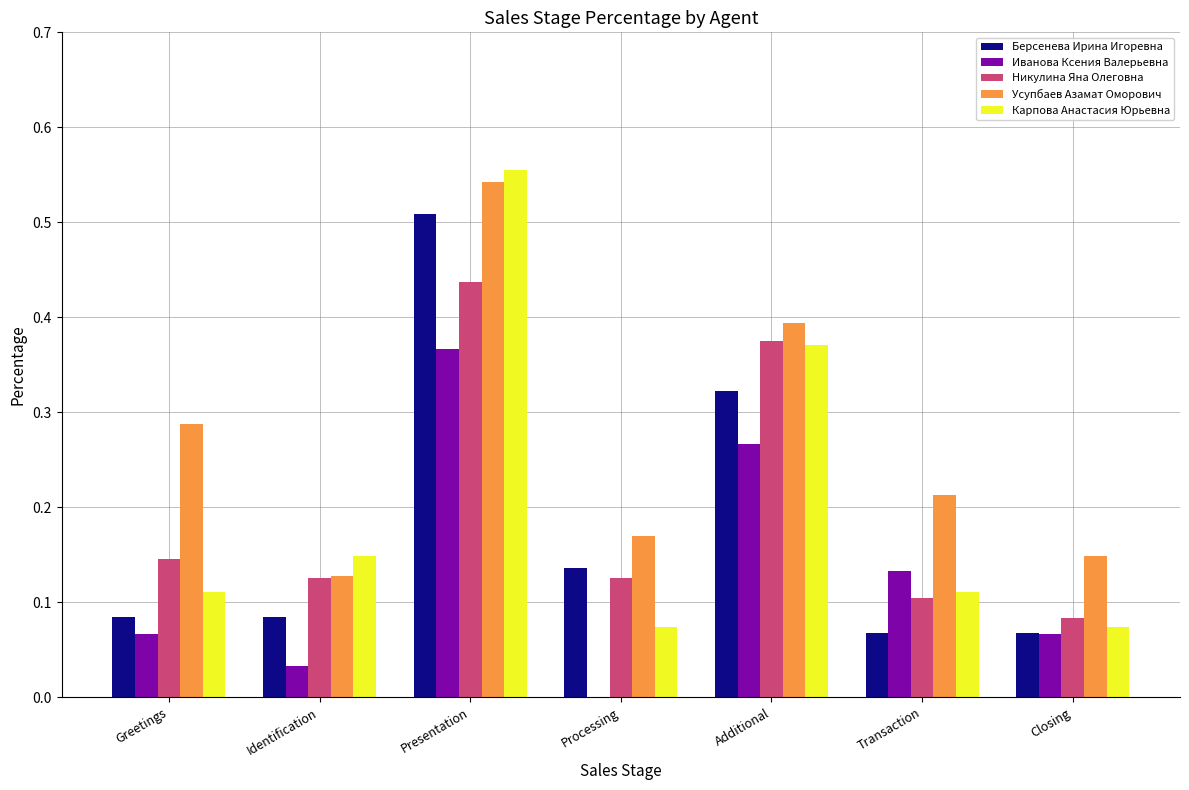

How many groups of bars are there?

7